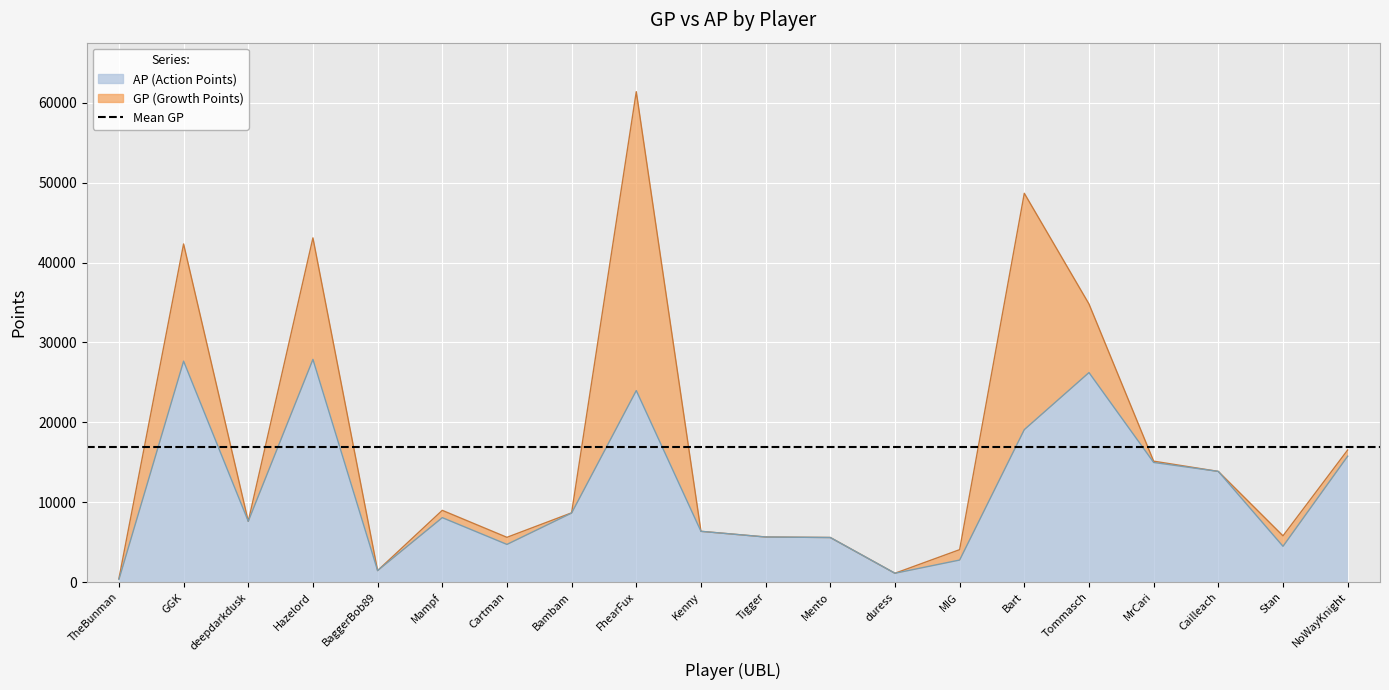

True or false: AP and GP cross at least once.

False